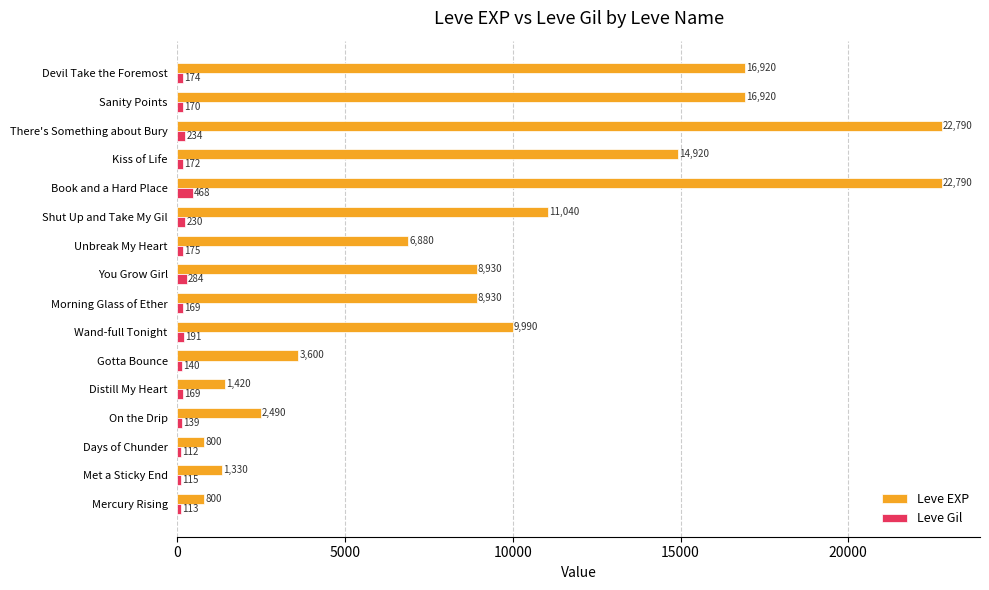

At Book and a Hard Place, list the series in order from smallest to largest.

Leve Gil, Leve EXP